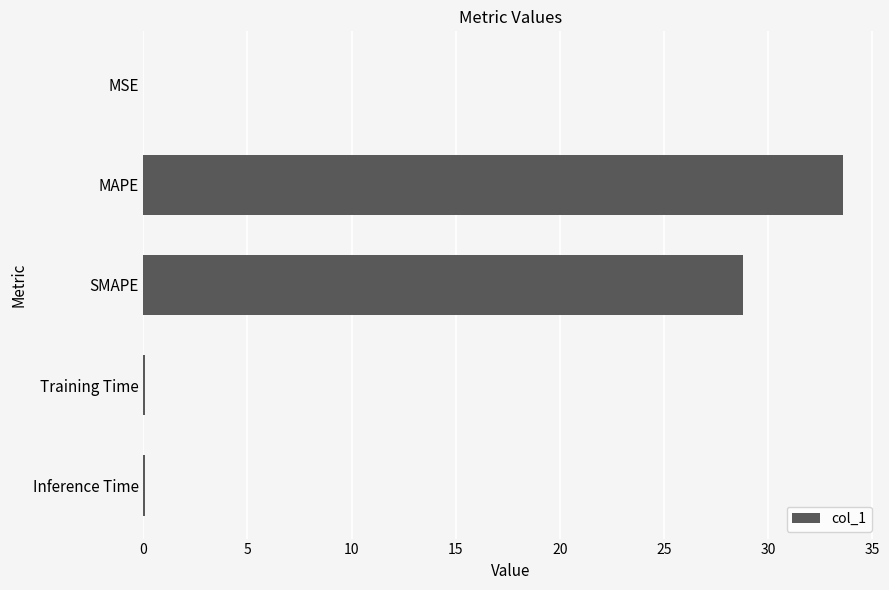

What is the ratio of the value at SMAPE to the value at MAPE?

0.9